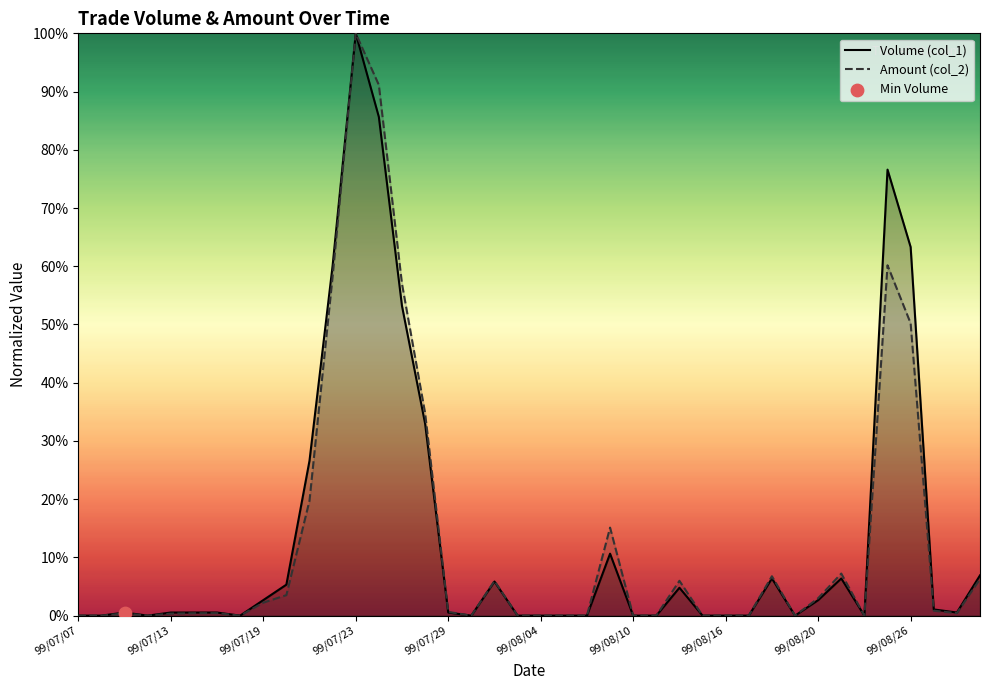

At which category is the sum across all series the highest?

99/07/23